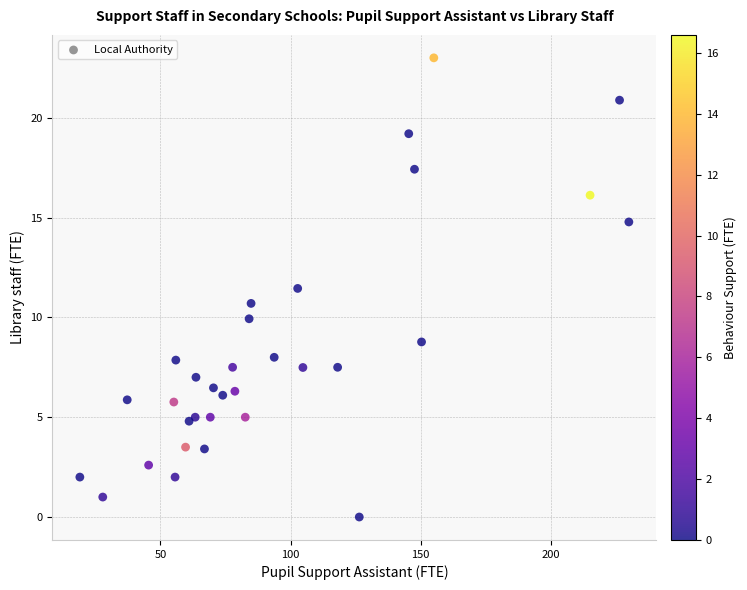

What is the range of X values (max minus min)?

211.1